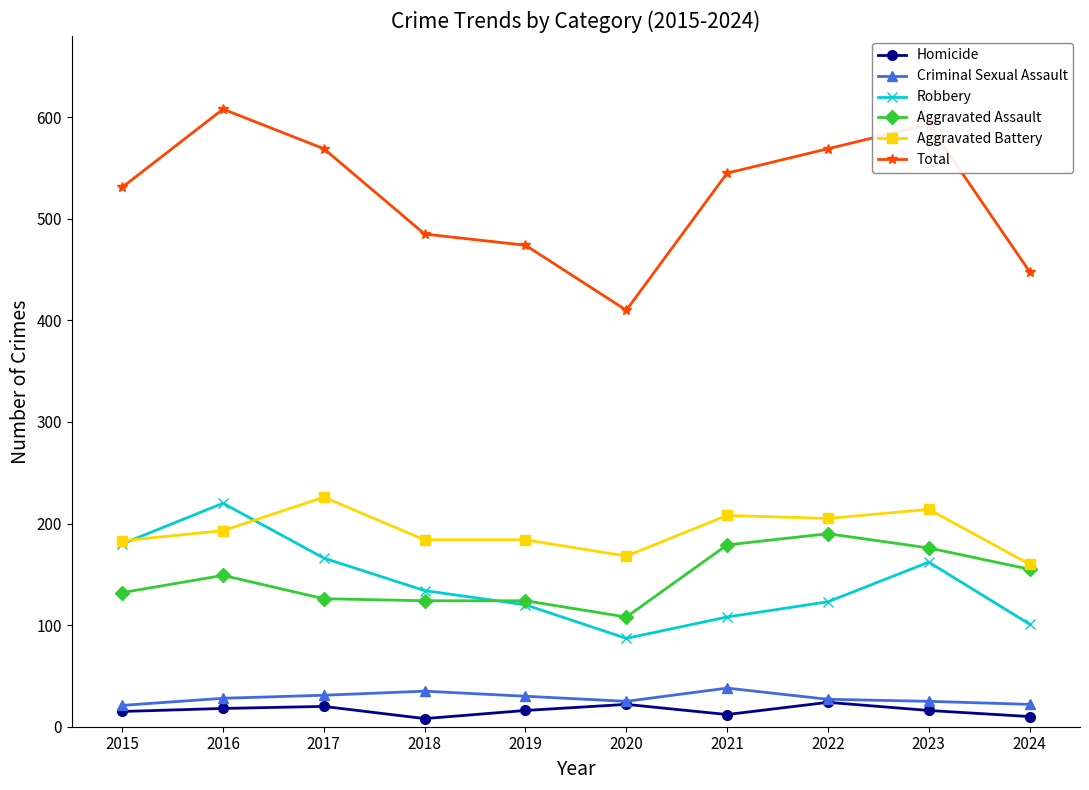

At which label does Robbery reach its minimum?

2020